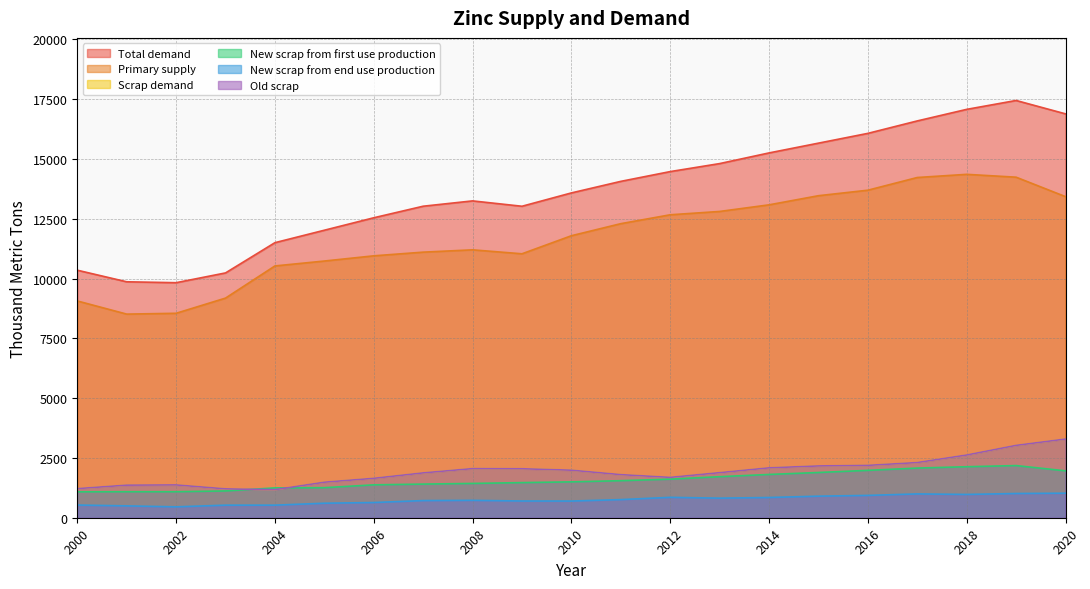

Rank the series by their maximum value, from highest to lowest.

Total demand, Primary supply, Scrap demand, Old scrap, New scrap from first use production, New scrap from end use production